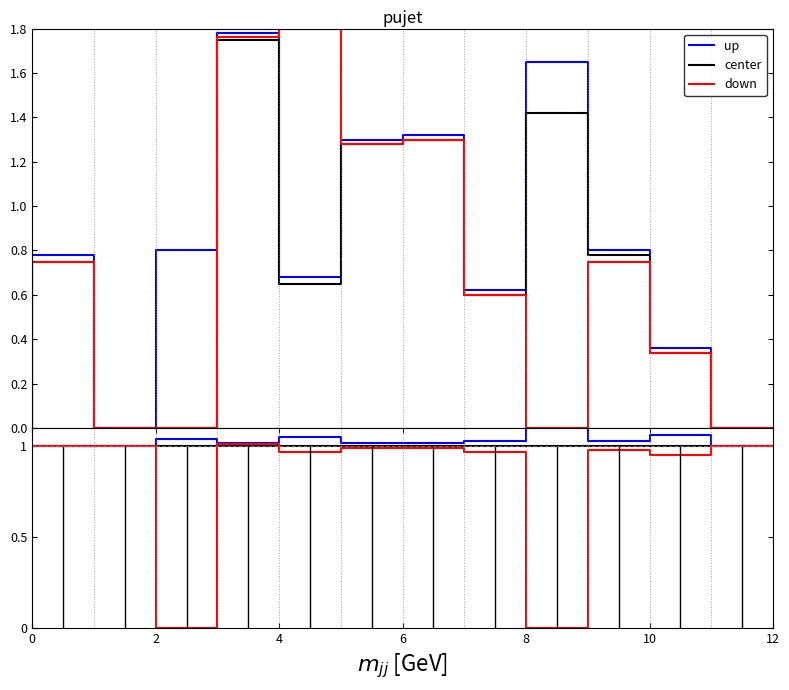

The value of up at 22 is 1.6. True or false?

False